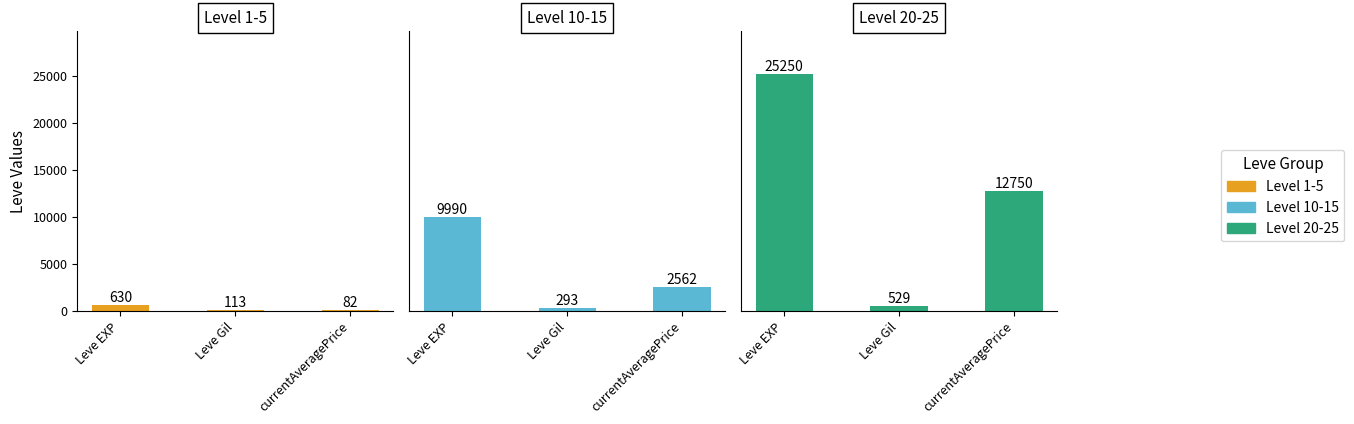

List the series in order of their peak value, highest first.

Level 20-25, Level 10-15, Level 1-5